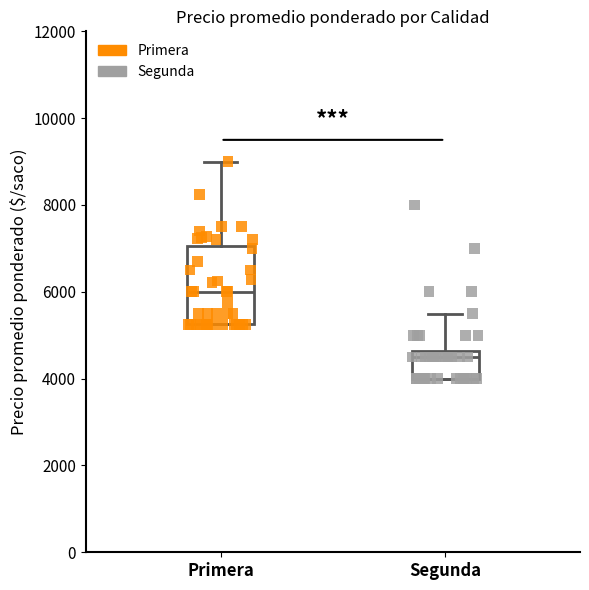

Comparing the boxes themselves (not the whiskers), which one is the tallest?

Primera